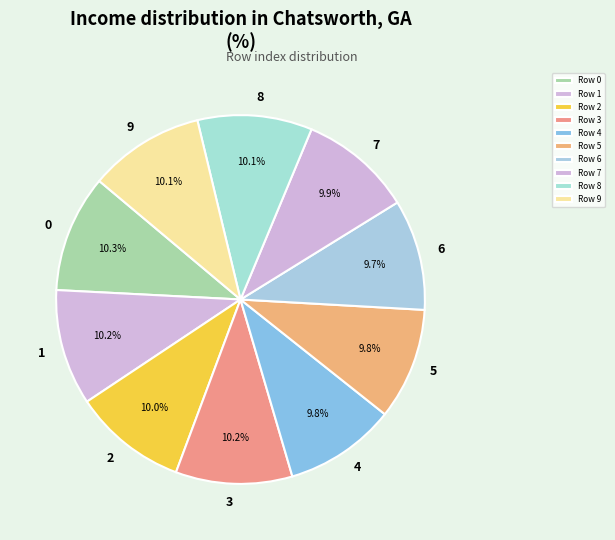

Count the number of slices in the pie.

10